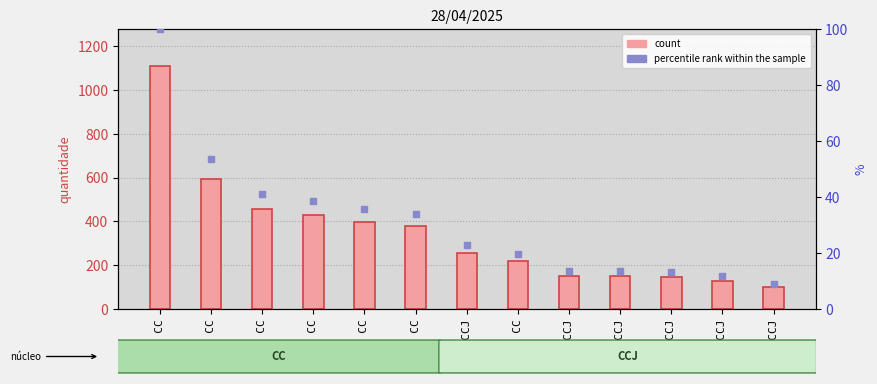

Which series reaches the minimum Y coordinate?

percentile rank within the sample